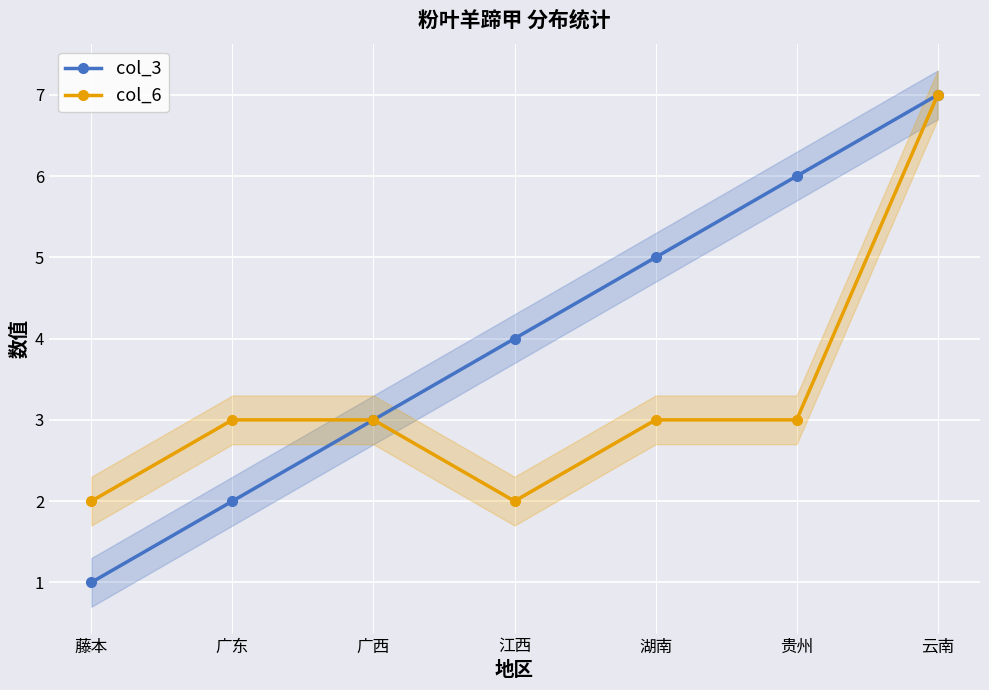

How many values in the col_3 series are below 4?

3